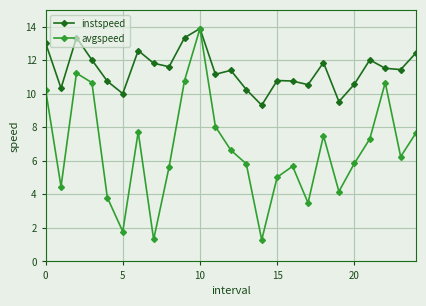

What is the value of the avgspeed point at the 10th from the left?

10.8